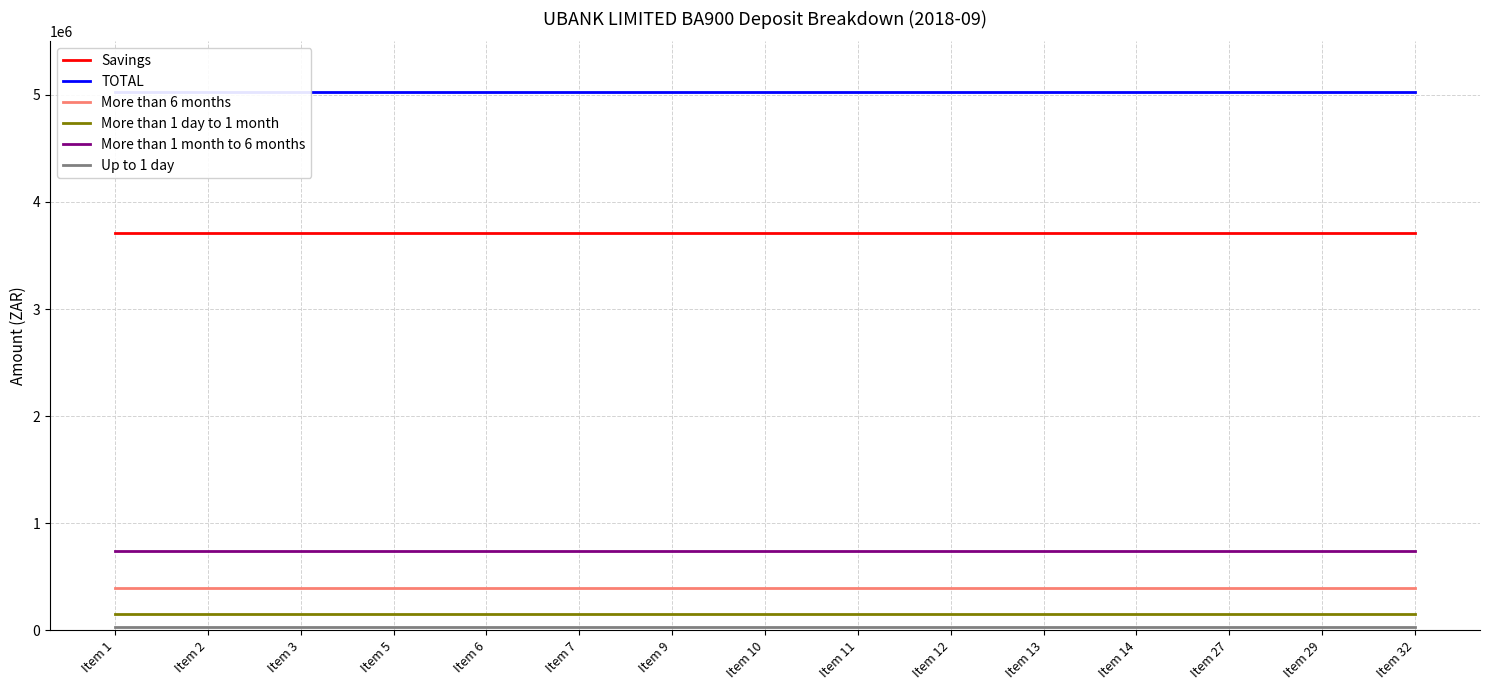

True or false: Up to 1 day and More than 6 months cross at least once.

False